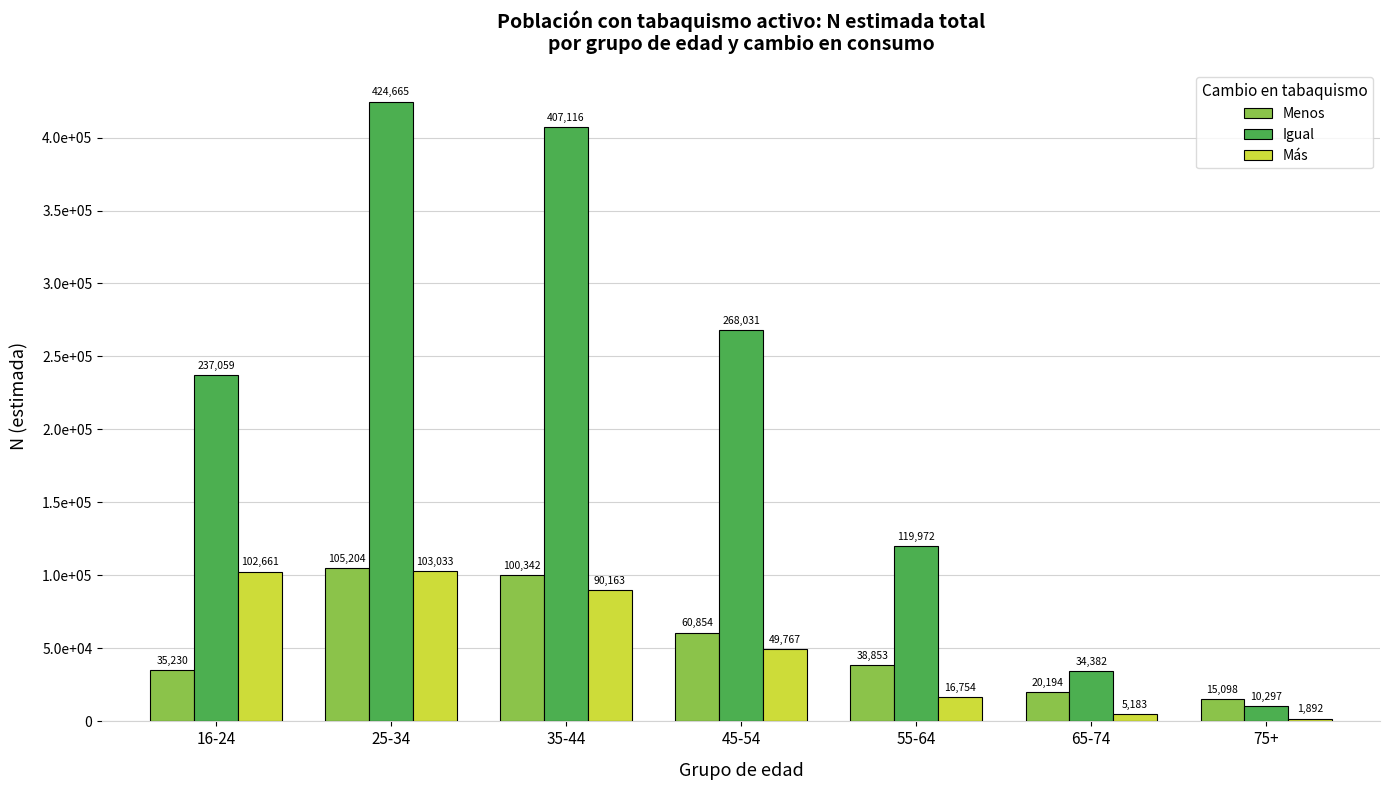

Does the chart contain stacked bars?

No